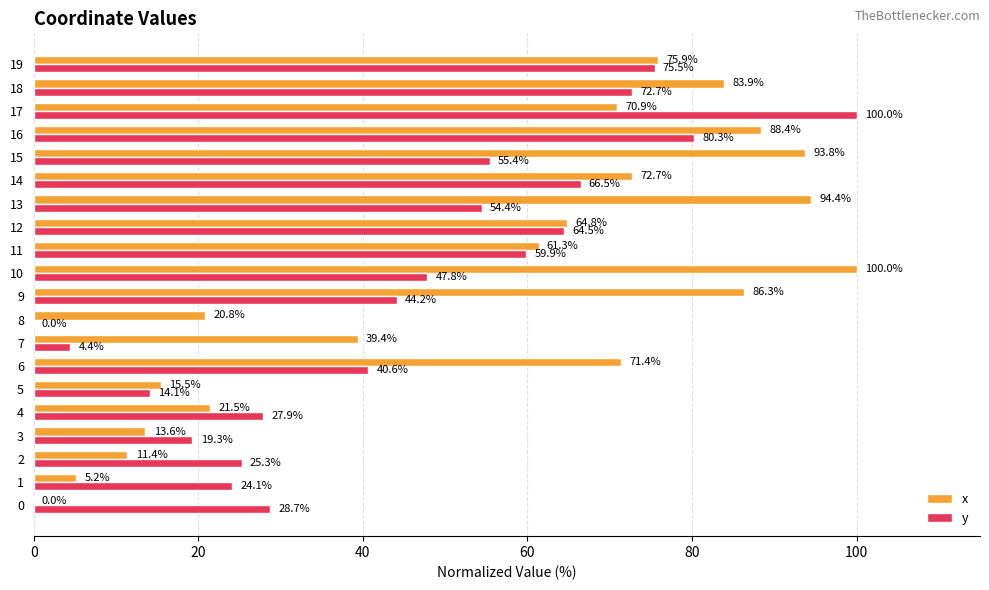

What is the spread (max minus min) of values at 9?

42.2